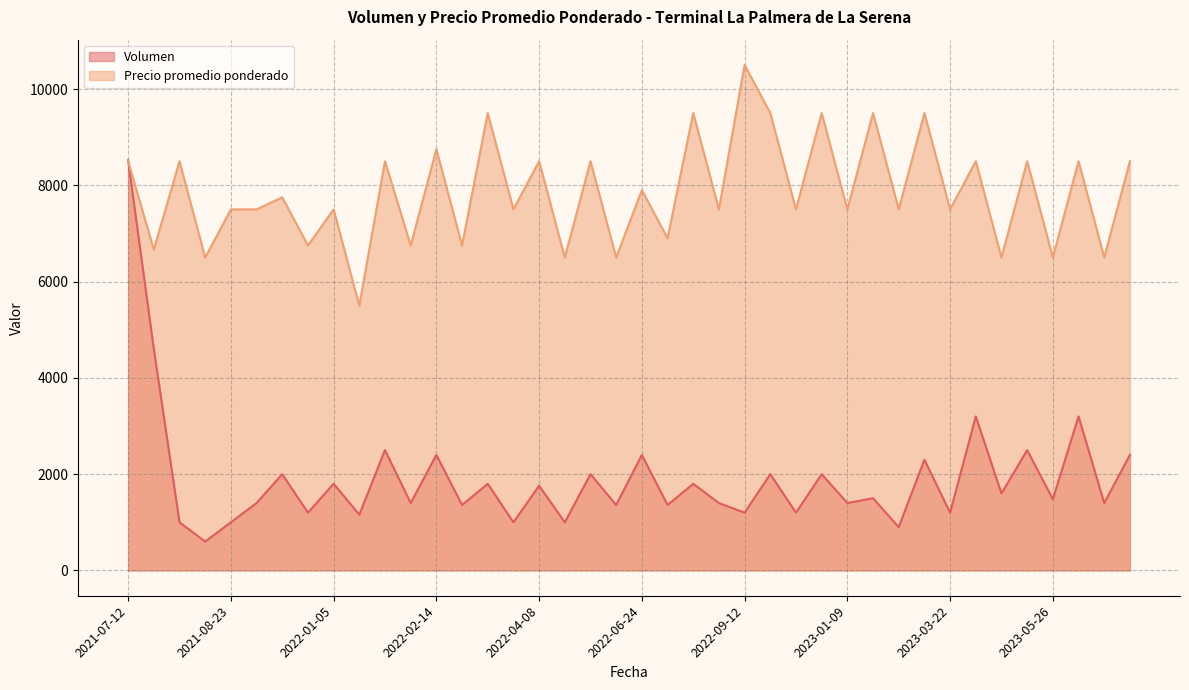

Does the chart have visible grid lines?

Yes